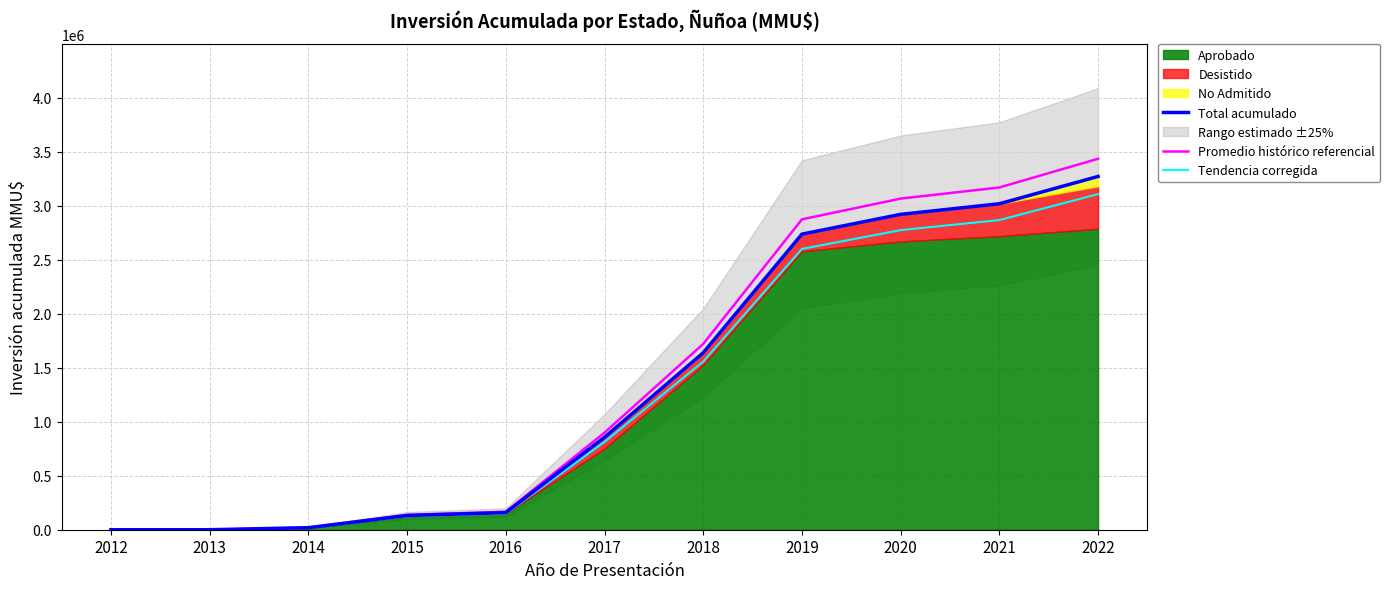

Reading left to right, extract all data points from this chart.

Total acumulado: 0.0	0.0	18760.0	131473.0	158473.0	855699.0	1638364.0	2736396.0	2919396.0	3017396.0	3270363.0
Promedio histórico referencial: 0.0	0.0	19698.0	138046.6	166396.6	898484.0	1720282.2	2873215.8	3065365.8	3168265.8	3433881.2
Tendencia corregida: 0.0	0.0	17822.0	124899.3	150549.4	812914.0	1556445.8	2599576.2	2773426.2	2866526.2	3106844.8